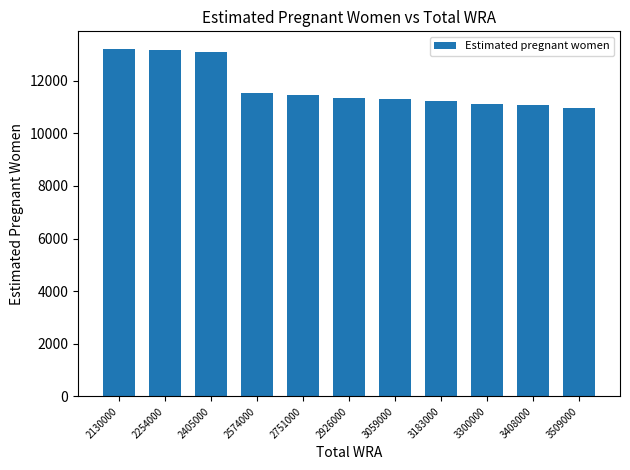

What is the smallest value displayed?

10962.3